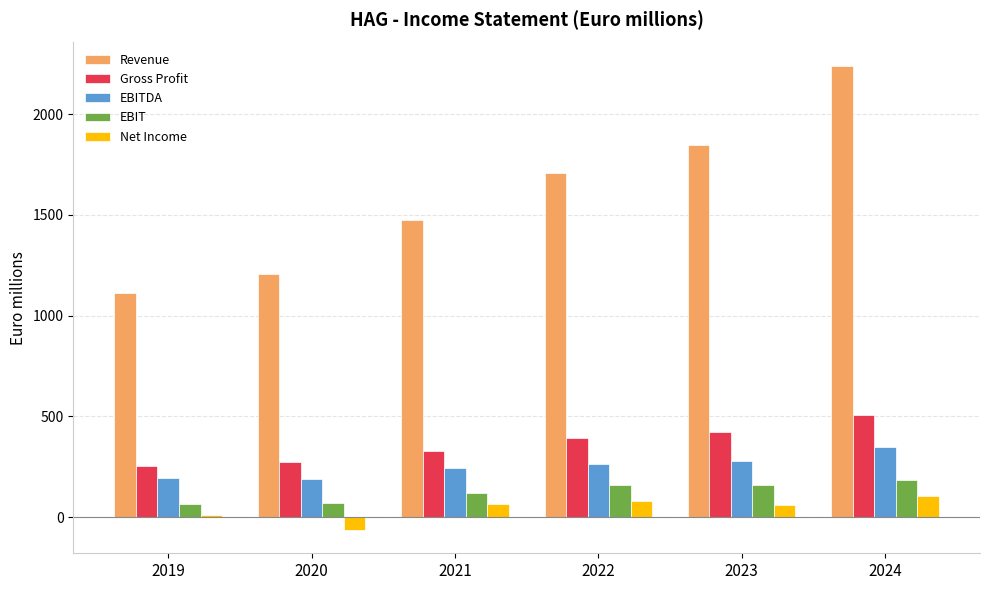

What is the difference between the second highest and second lowest values in the EBITDA series?

85.6